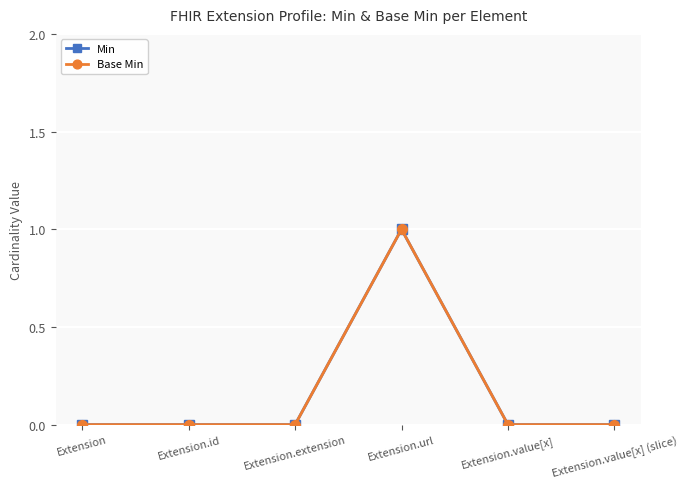

The value of Base Min at Extension.extension is 0. True or false?

True